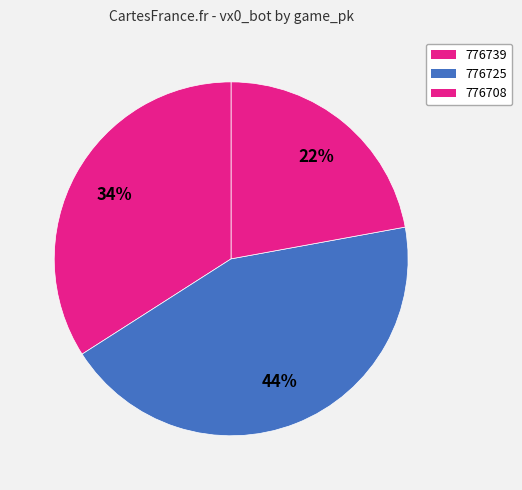

Does any single category account for the majority?

No